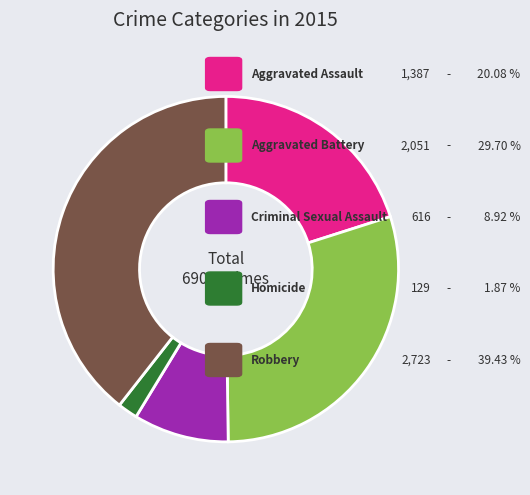

Is there any slice that represents more than half of the pie?

No